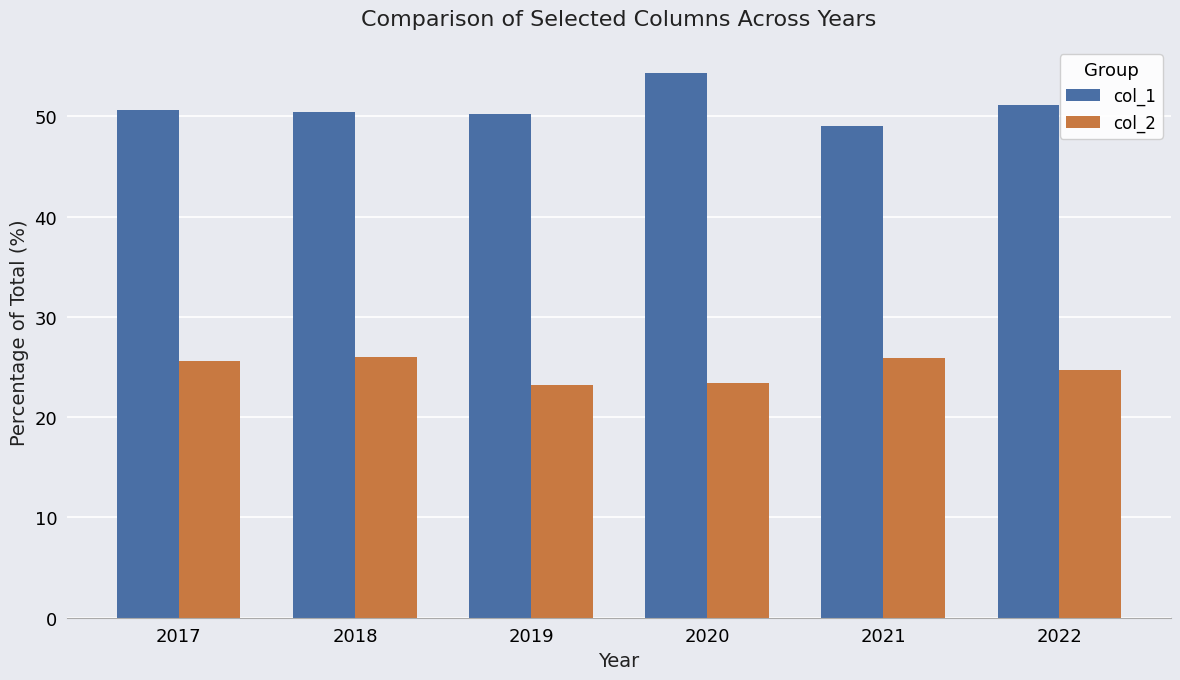

The col_1 series shows 75.2 at 2021. True or false?

False